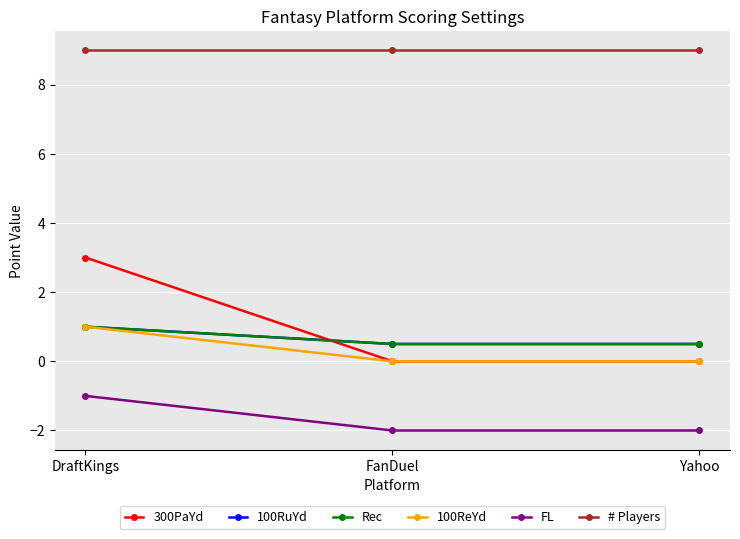

What is the difference between the highest and lowest values at Yahoo?

11.0